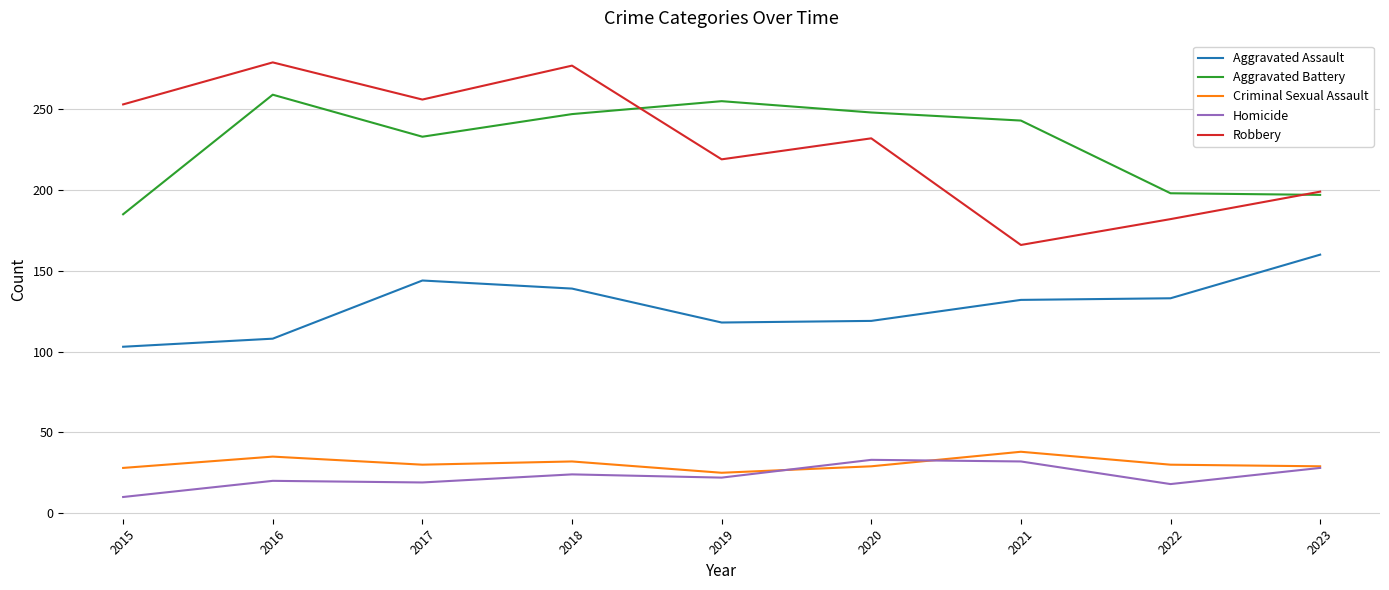

Which series has the largest range (max minus min)?

Robbery